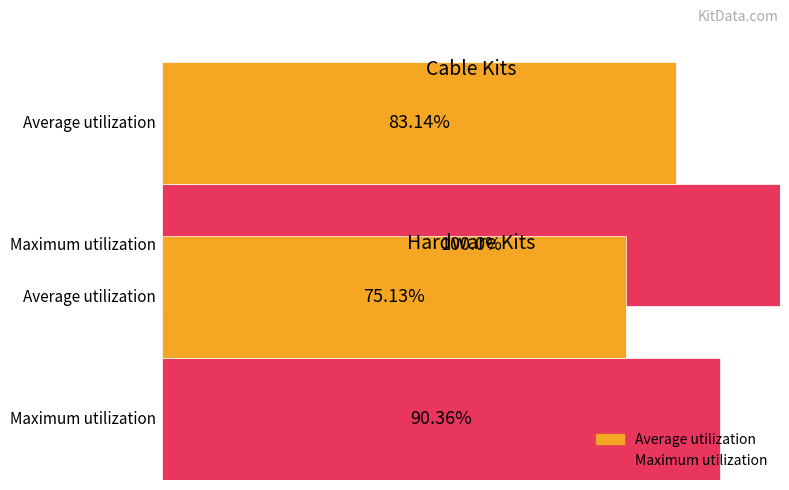

What value does the Maximum utilization series have at 0?

100.0